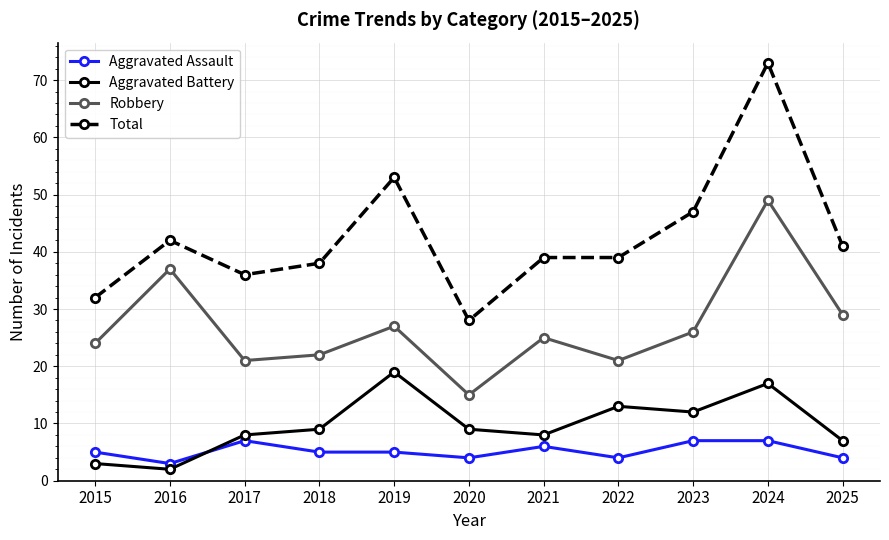

Read the Aggravated Assault value at 2018.

5